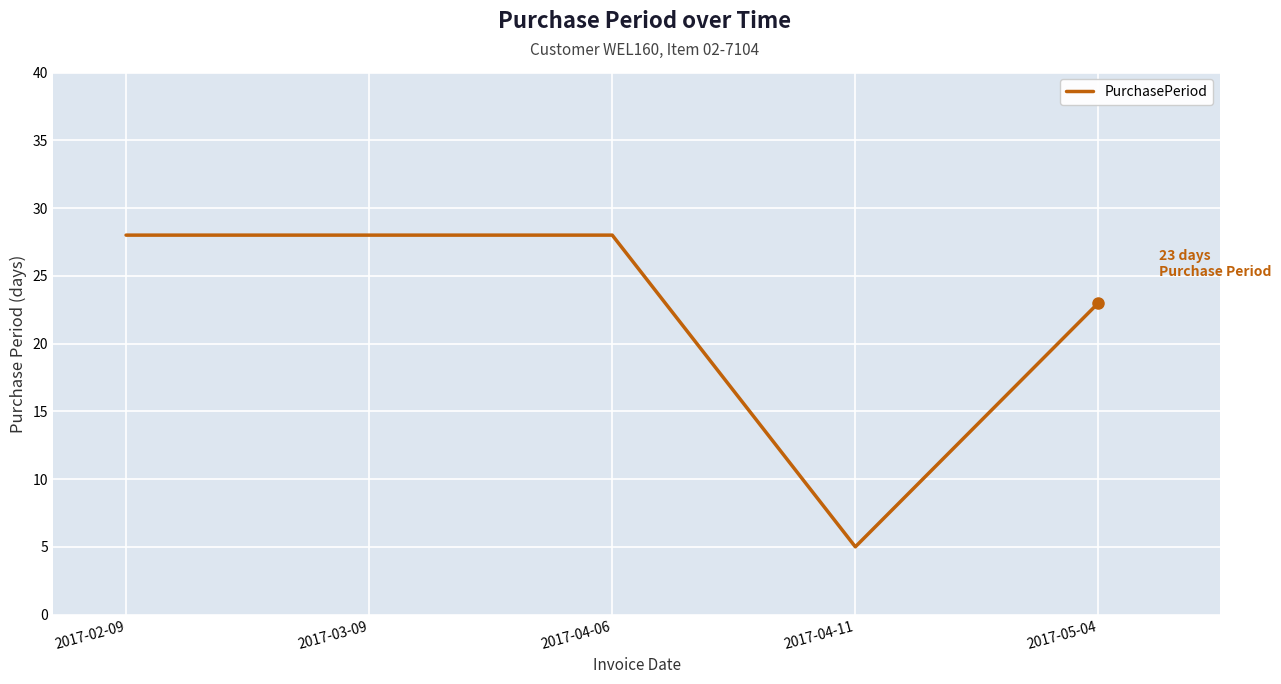

True or false: the data has more than 1 interior local peaks.

False